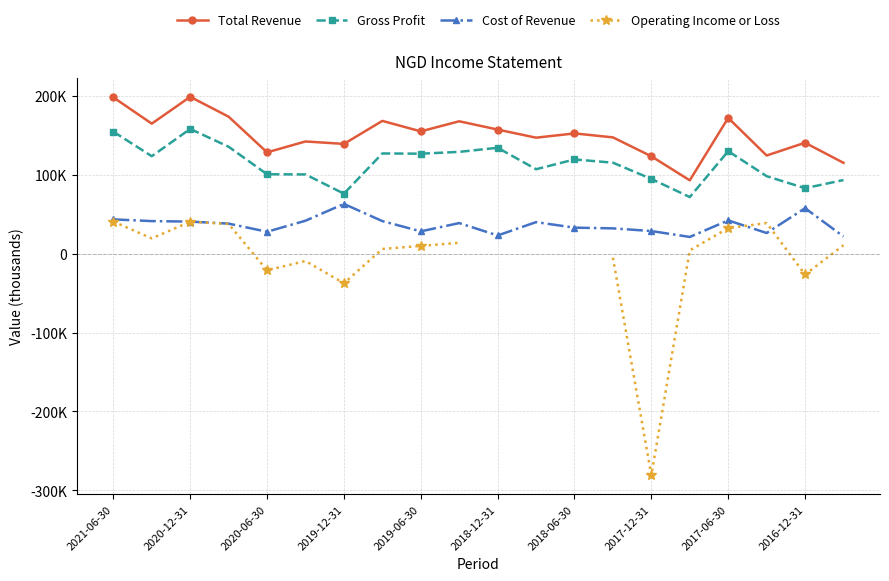

How many values in Operating Income or Loss are below zero?

6